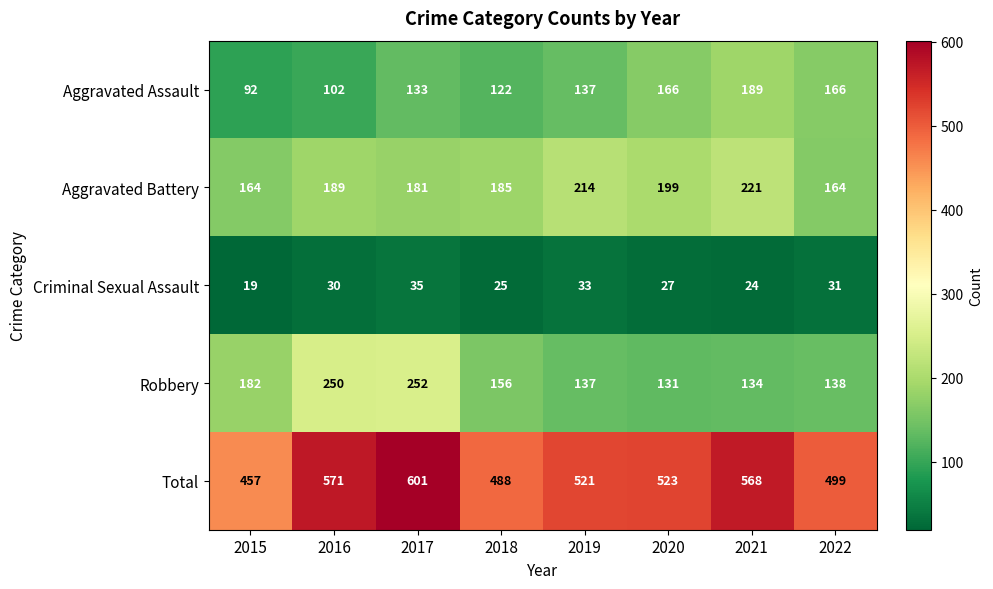

At which category does the chart reach its peak across all series?

2017